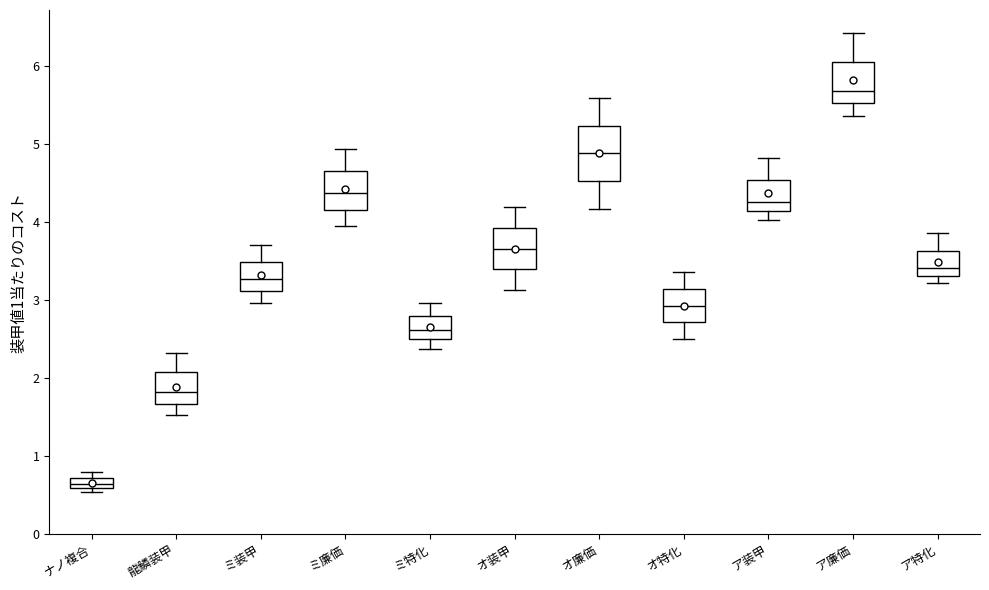

Where does the upper whisker of the box for ア廉価 end on the y-axis? The values are not printed on the chart, so give them approximately, as read against the axis.

6.4